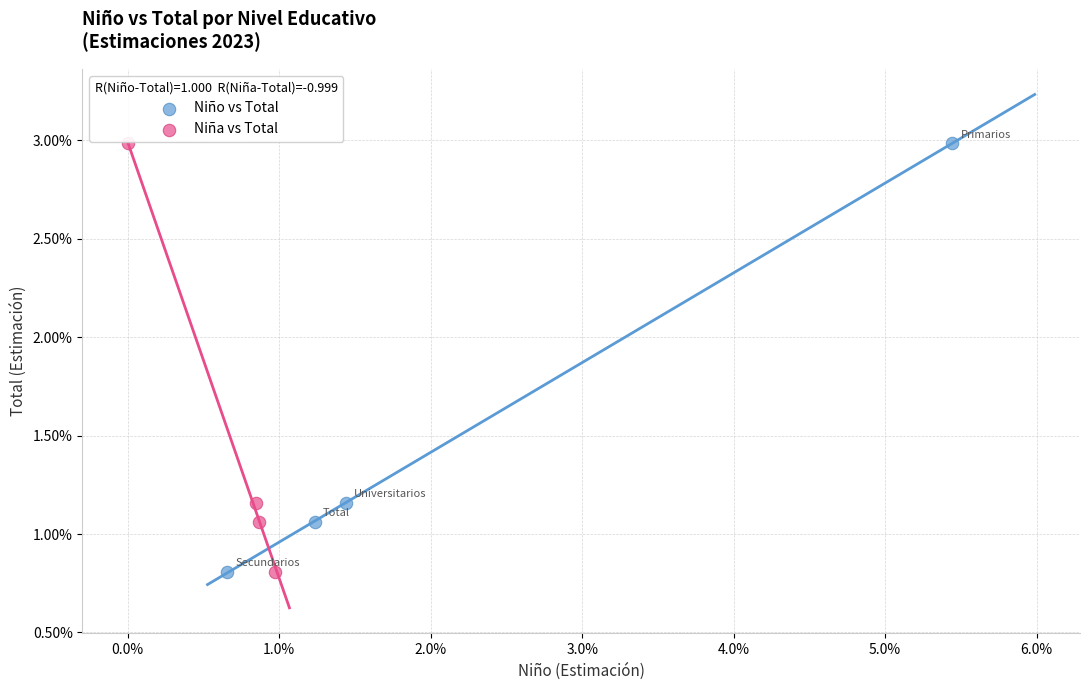

What are all the series names shown in the legend?

Niño vs Total, Niña vs Total